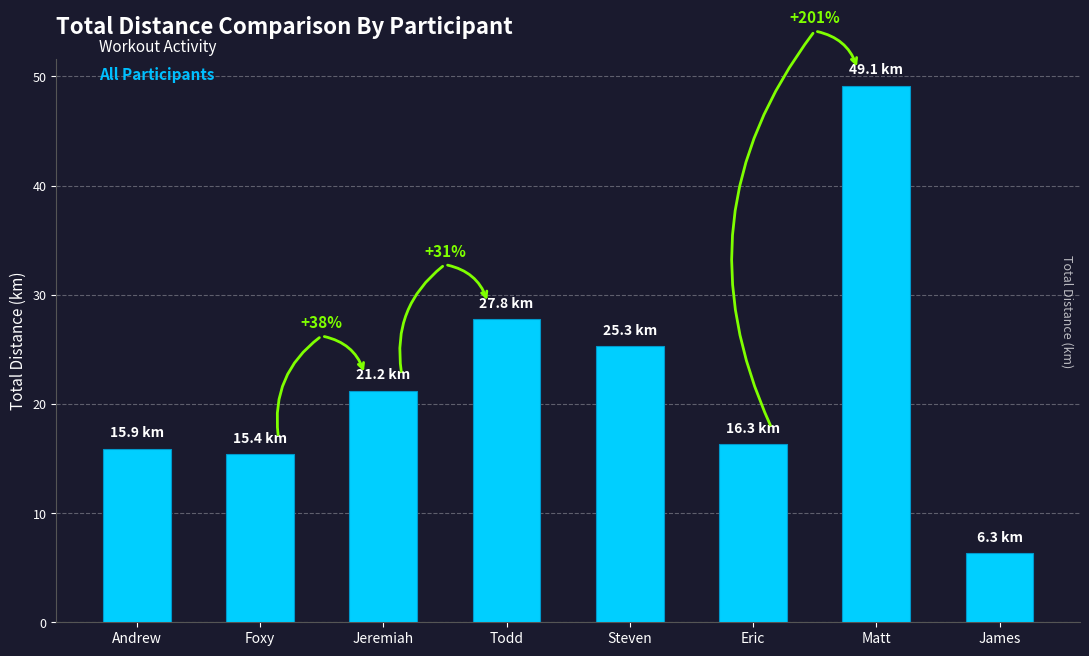

How many data points are less than 21?

4